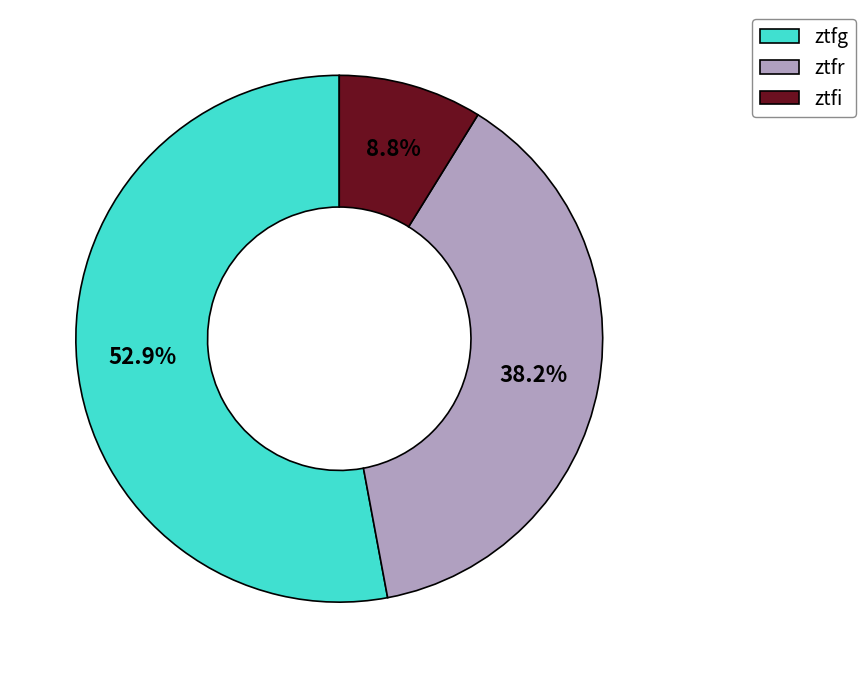

To the nearest percent, what is the average slice percentage?

33%